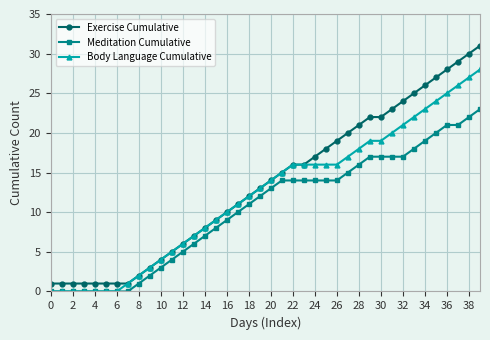

List the series in order of their overall mean, highest first.

Exercise Cumulative, Body Language Cumulative, Meditation Cumulative